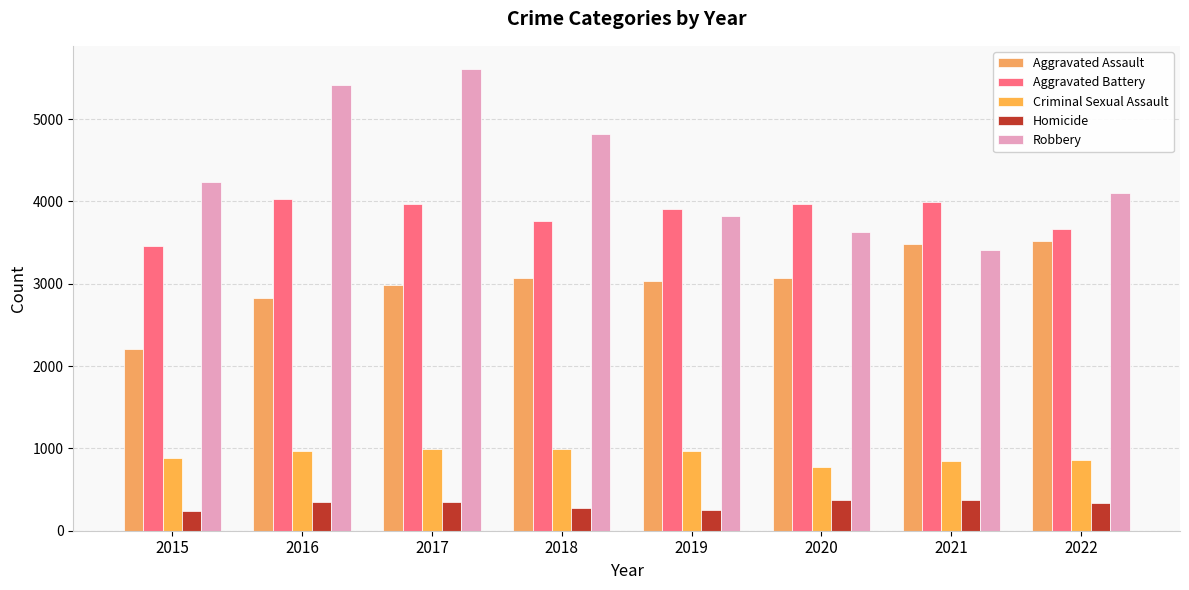

Reading right to left, list all the values displayed in this chart.

Aggravated Assault: 3515	3489	3068	3036	3073	2986	2830	2202
Aggravated Battery: 3662	3997	3973	3910	3760	3966	4024	3455
Criminal Sexual Assault: 856	844	777	968	991	995	964	887
Homicide: 341	373	376	257	273	353	347	237
Robbery: 4100	3410	3634	3819	4819	5610	5415	4234